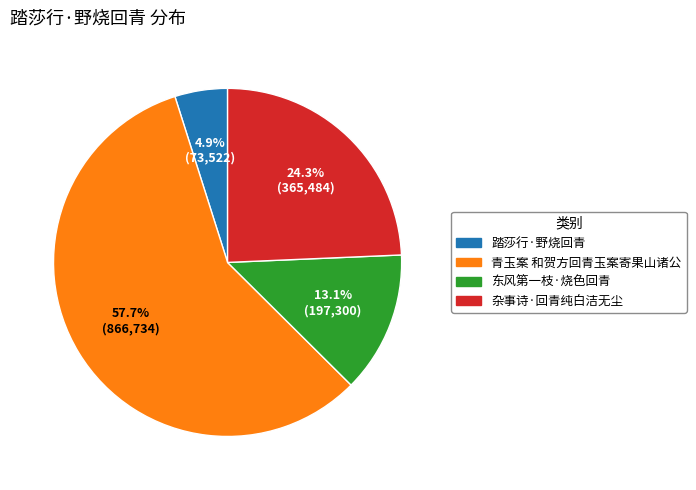

How much of the chart is everything except 青玉案 和贺方回青玉案寄果山诸公?

42.3%